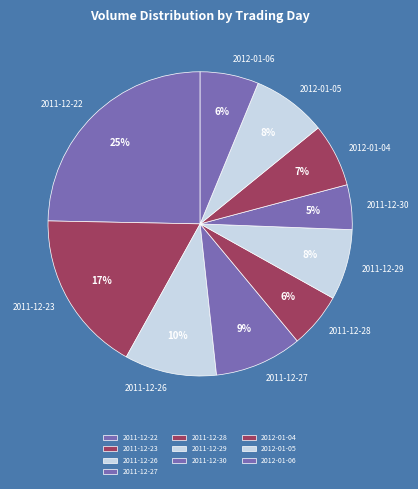

The 2012-01-05 slice represents 19% of the pie. True or false?

False